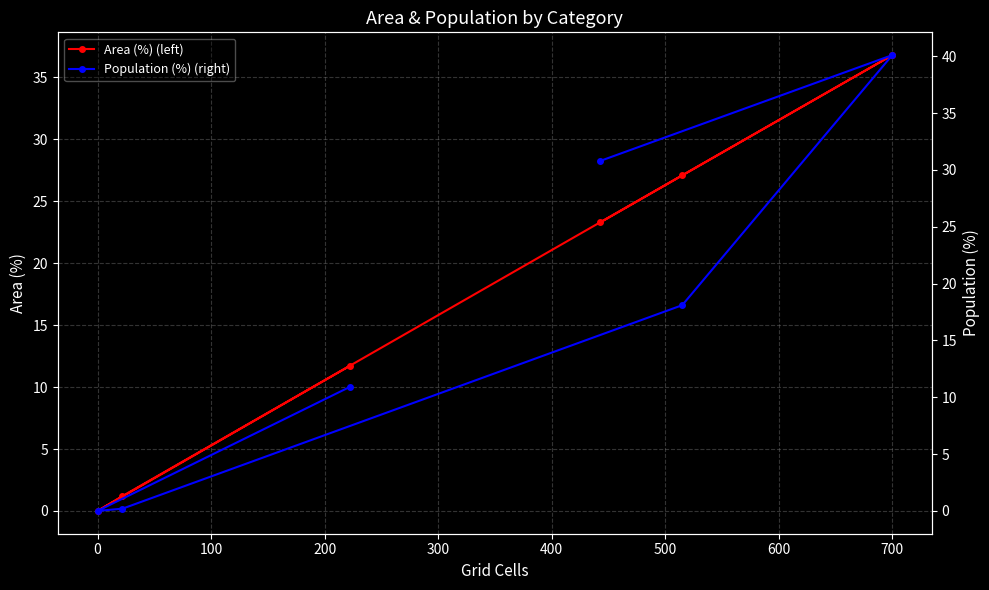

Which category has the highest value in the Area (%) (left) series?

700